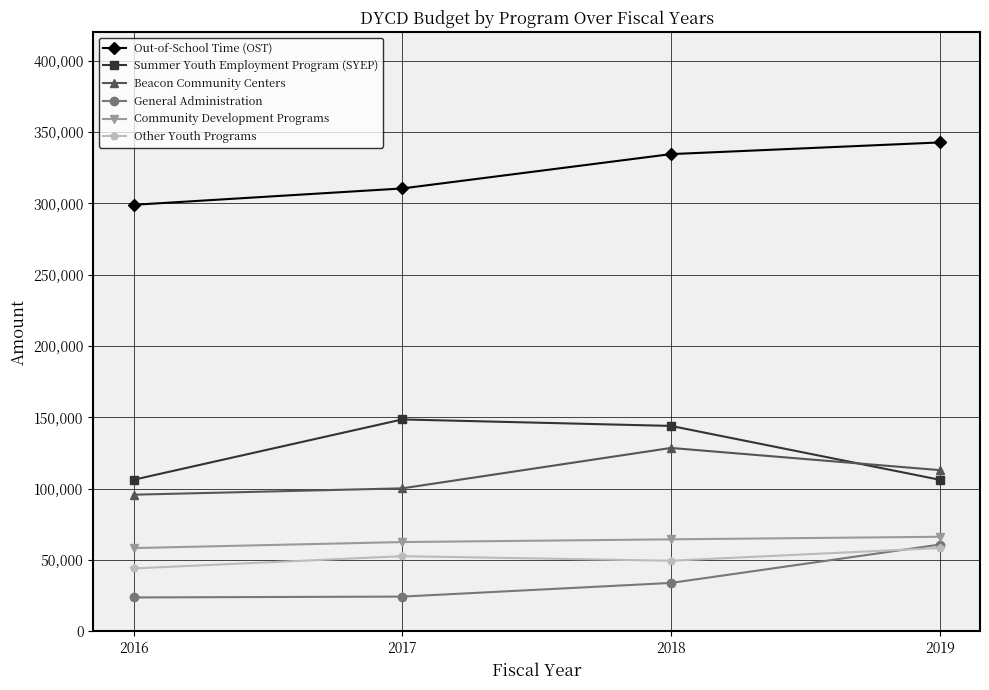

What is the difference between the maximum and minimum values in the General Administration series?

37071